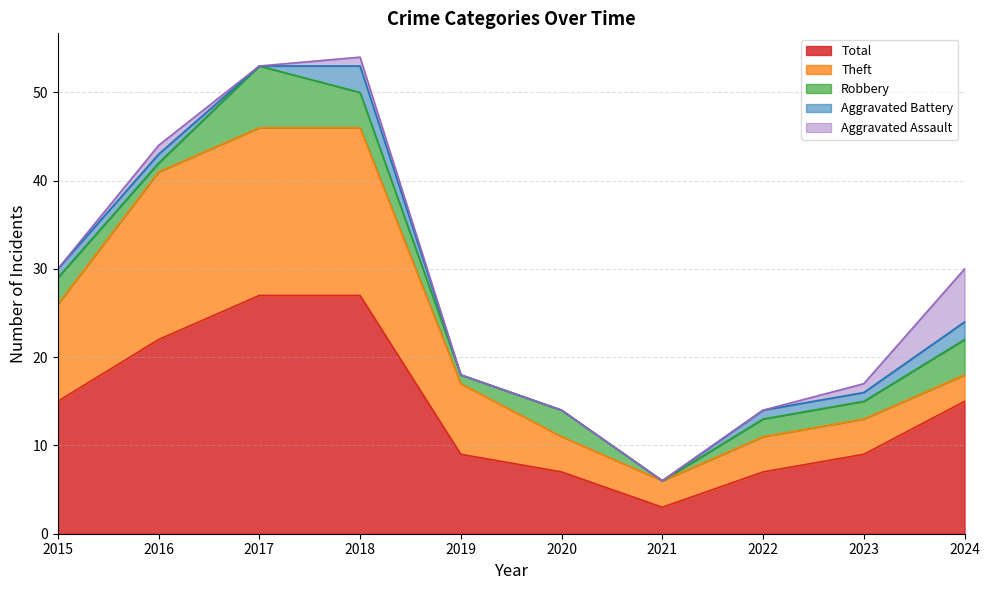

What is the value of the Robbery point at the 10th from the left?

4